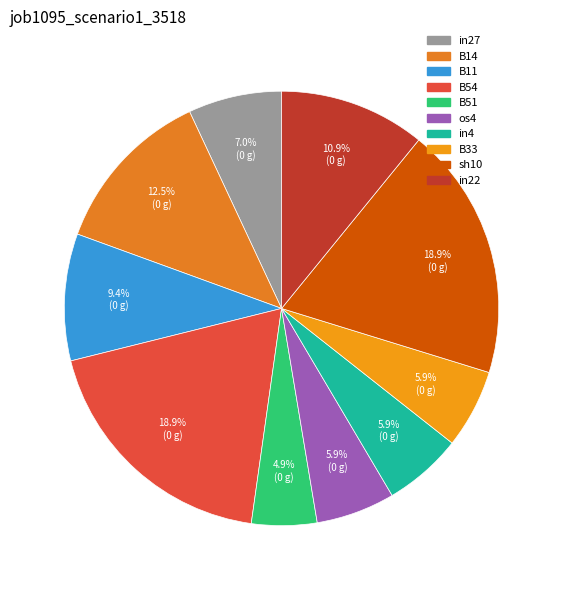

Which slice is the smallest?

B51